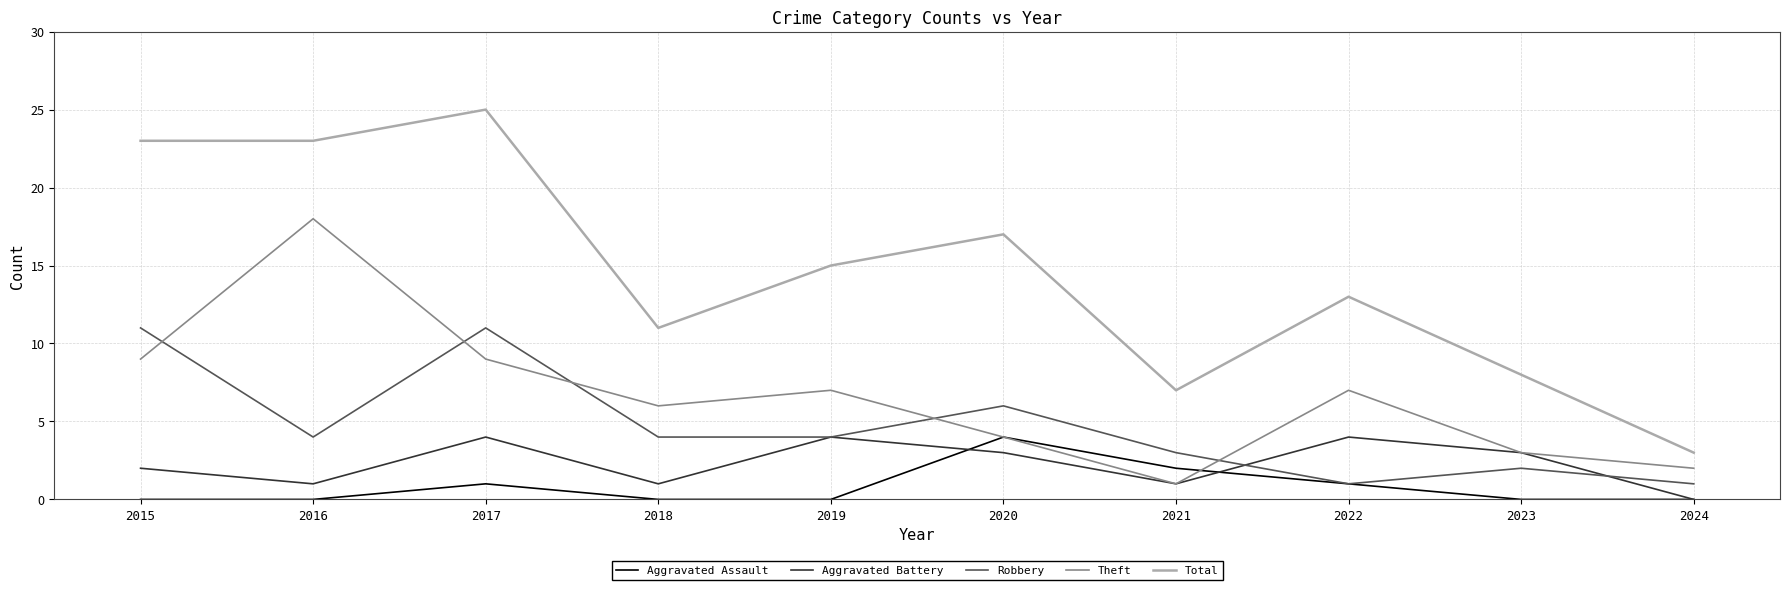

Which series has the largest total across all categories?

Total